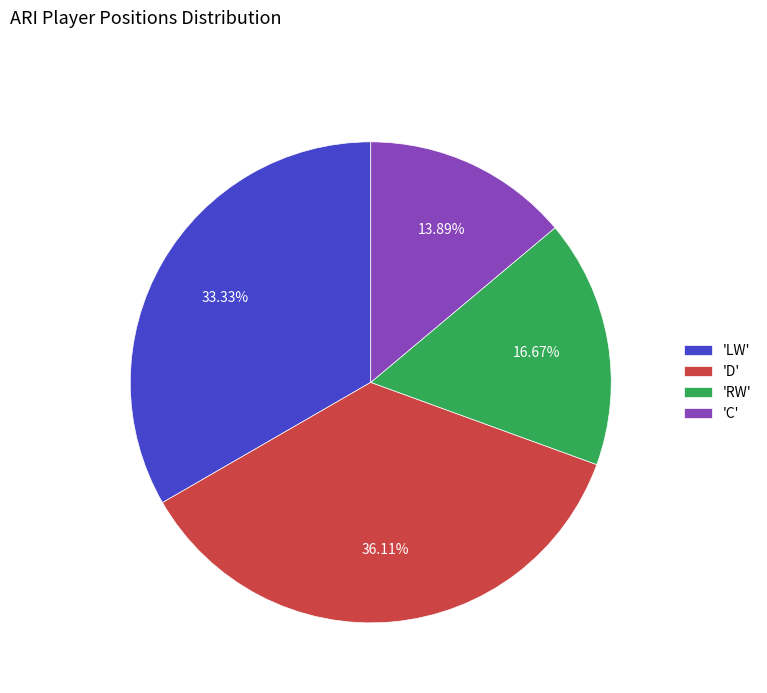

Does any single category account for the majority?

No